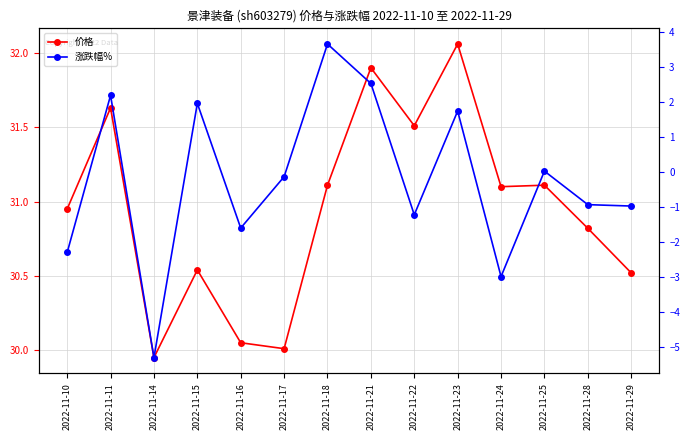

What is the value of the 涨跌幅% point at the 6th from the left?

-0.1